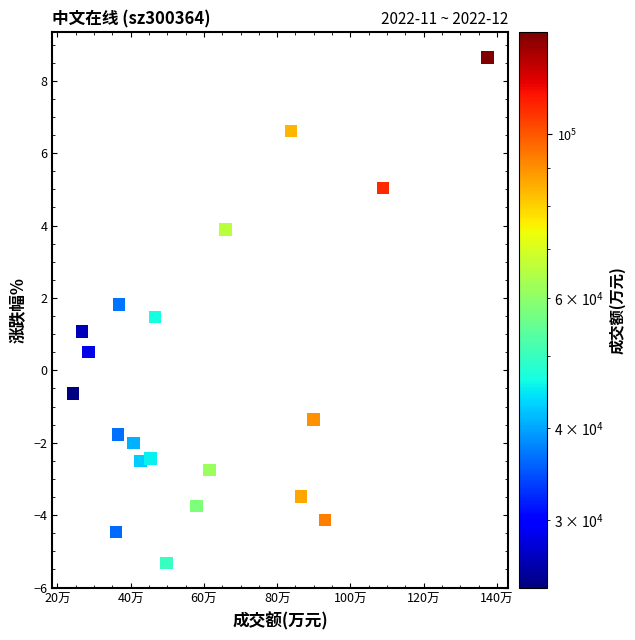

What is the range of X values (max minus min)?

113123.0